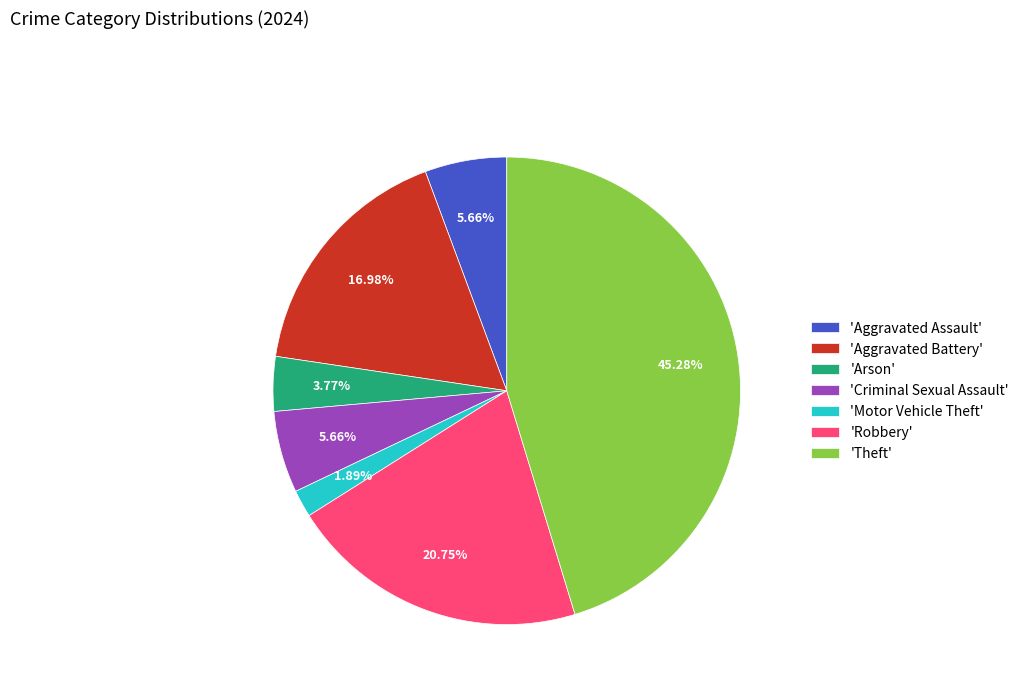

What is the largest slice in the pie chart?

'Theft'